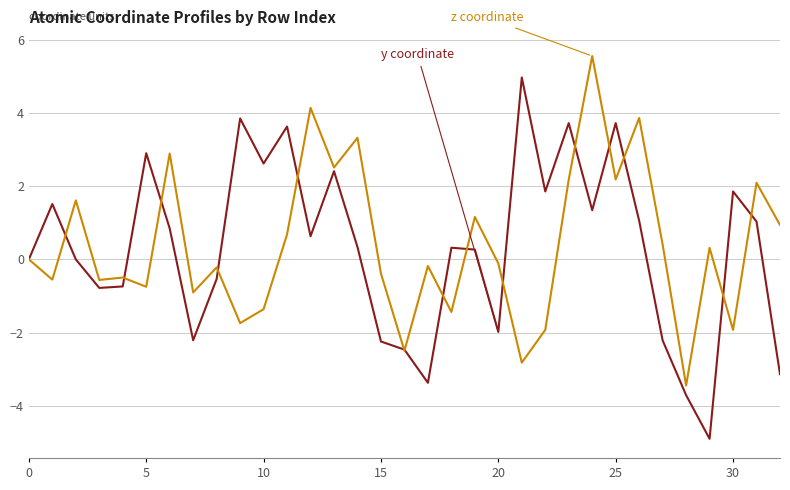

What is the greatest value displayed?

5.6